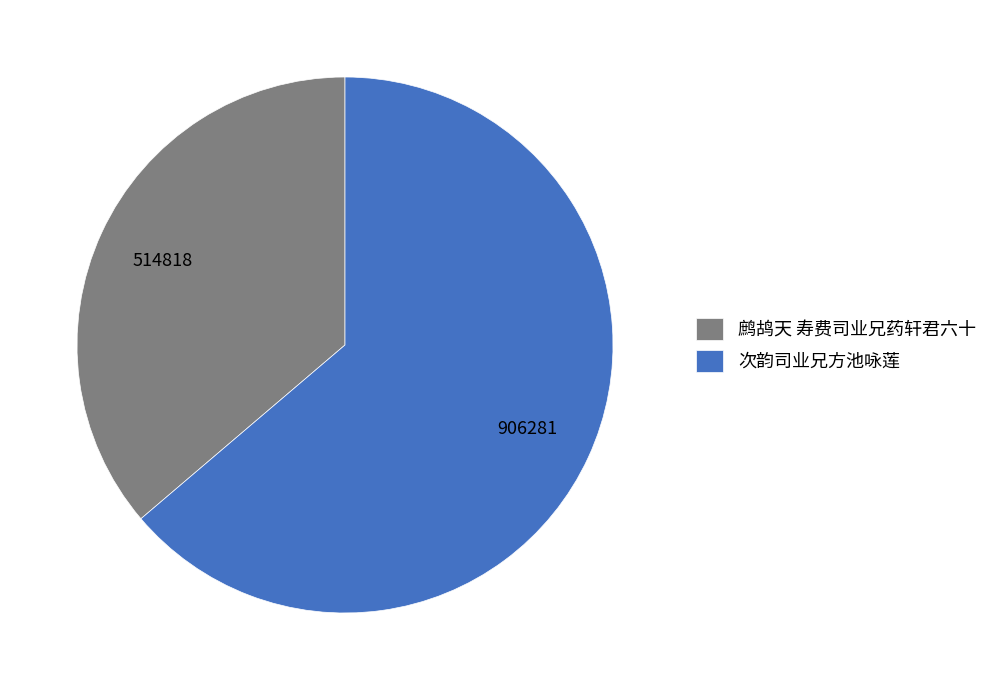

Which slice is the smallest?

鹧鸪天 寿费司业兄药轩君六十